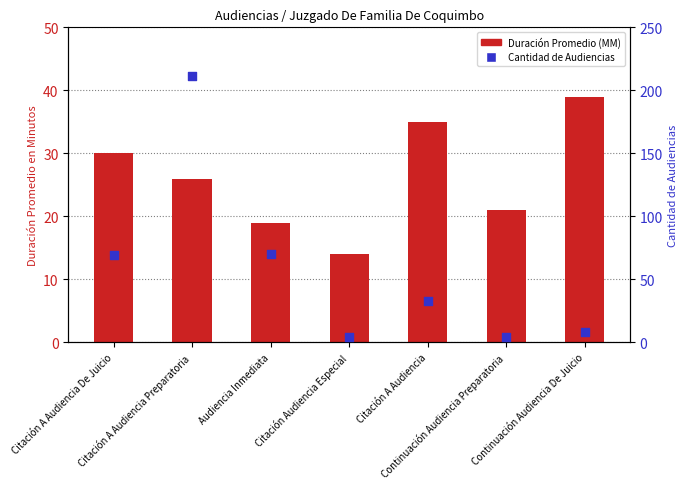

At how many categories does at least one series exceed 139?

1